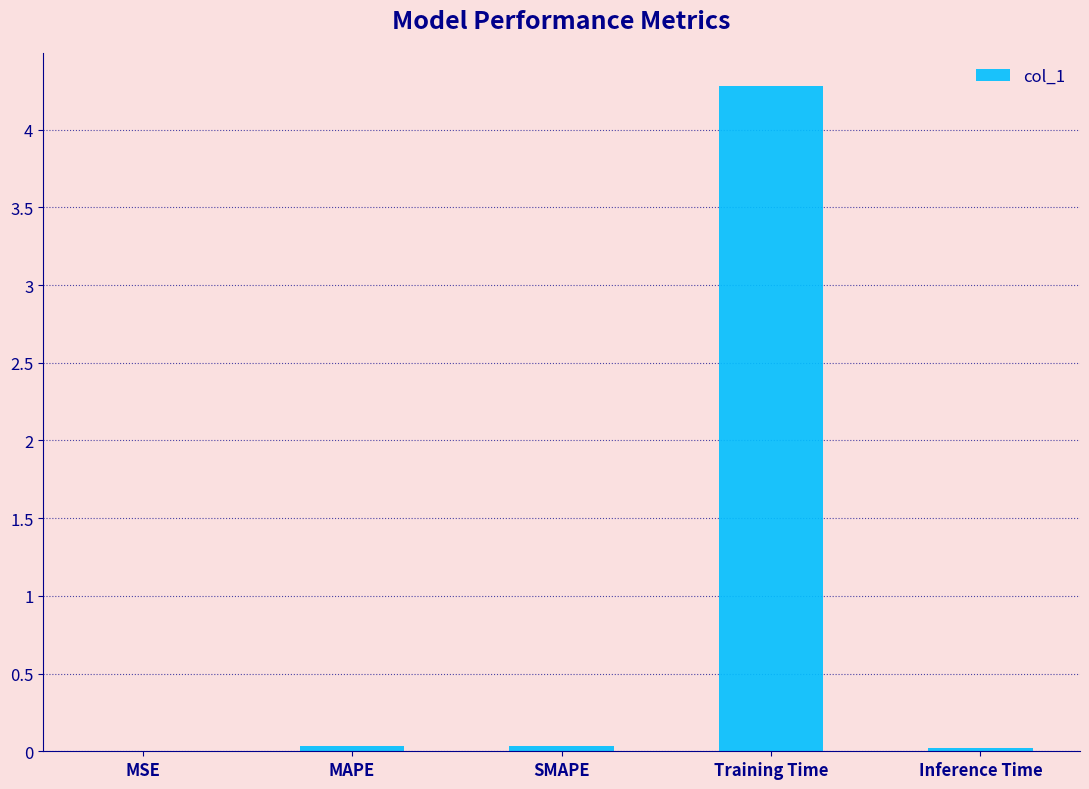

Which label corresponds to the largest value in the chart?

Training Time